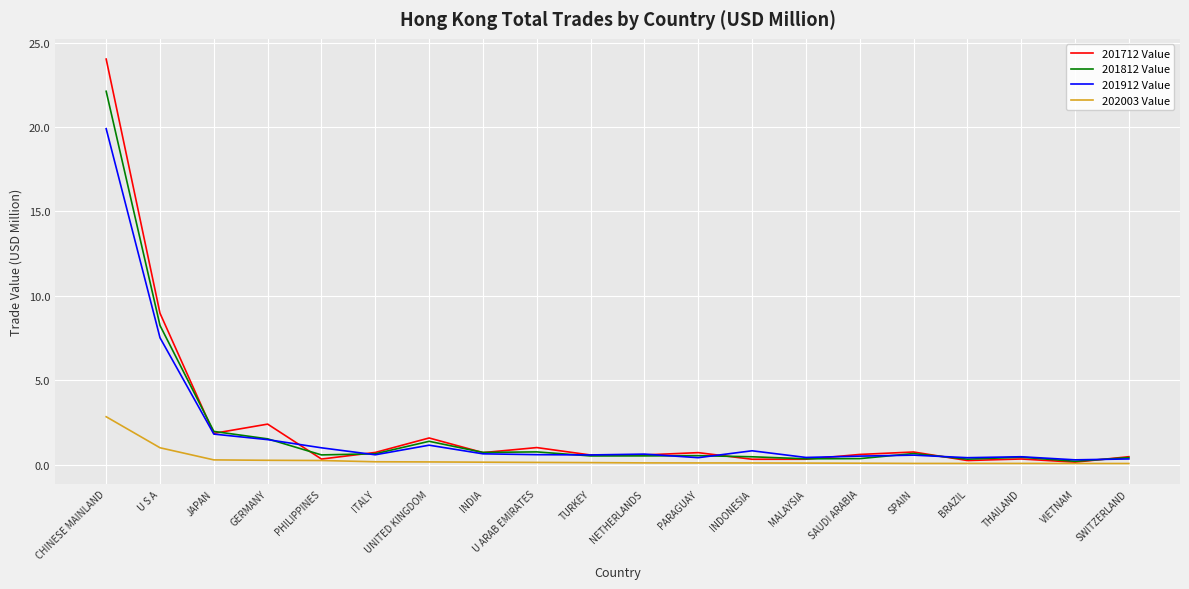

Which series has the largest range (max minus min)?

201712 Value